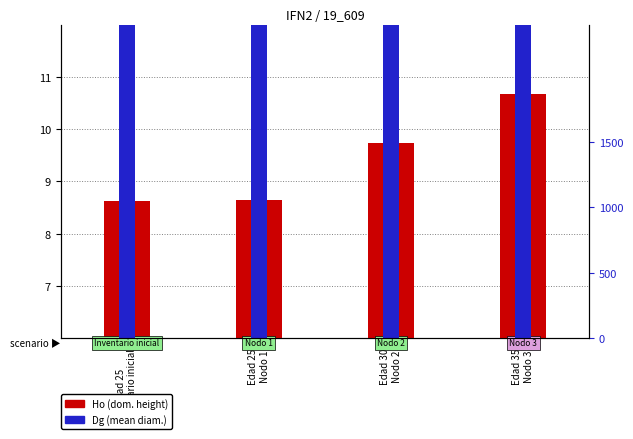

Rank the categories by Dg value from lowest to highest.

Edad 25
Inventario inicial, Edad 25
Nodo 1, Edad 30
Nodo 2, Edad 35
Nodo 3